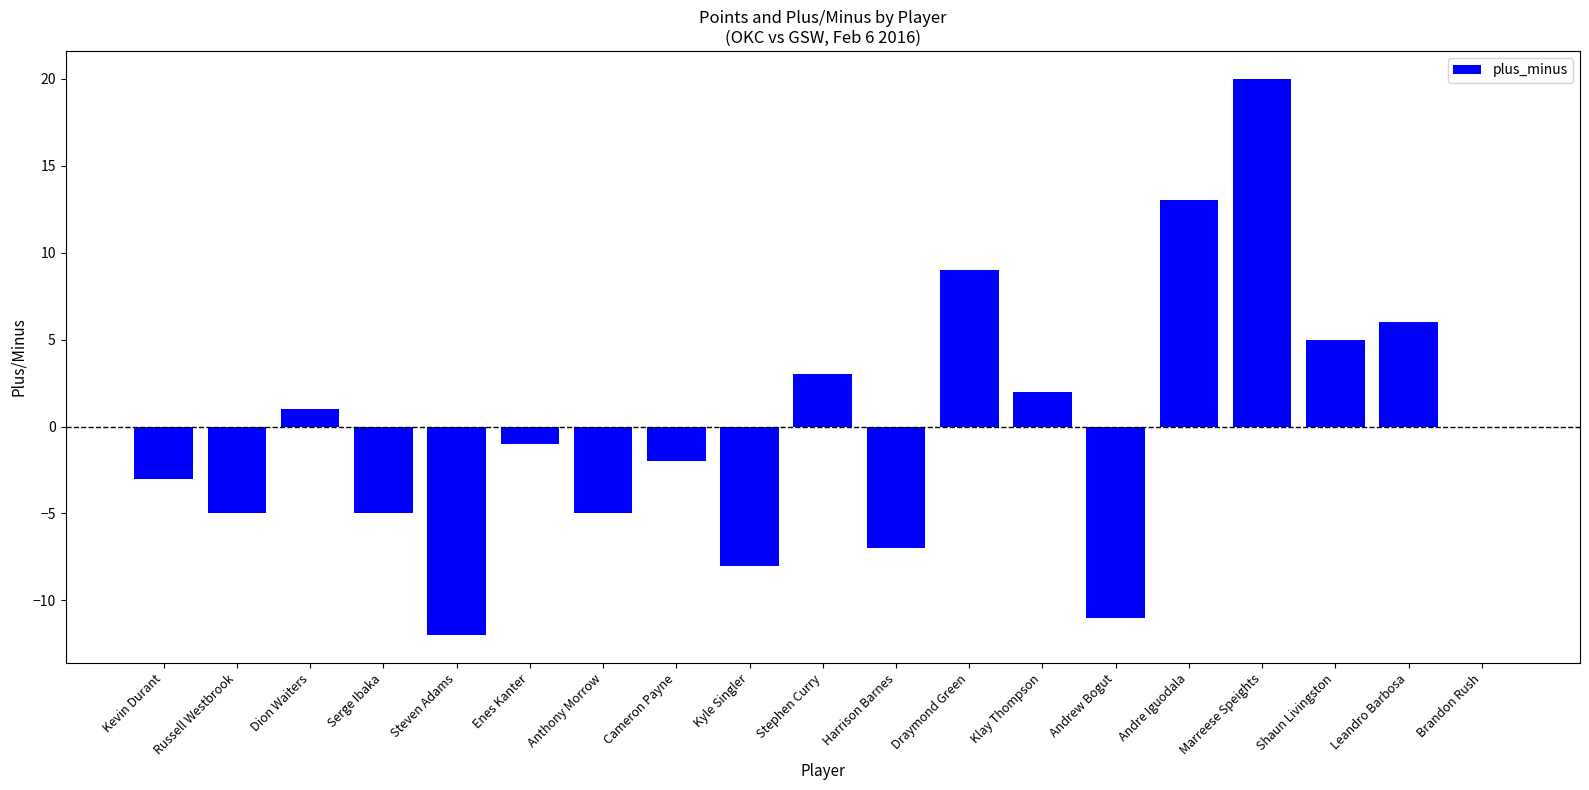

Is it true that the value at Kyle Singler is -8?

True